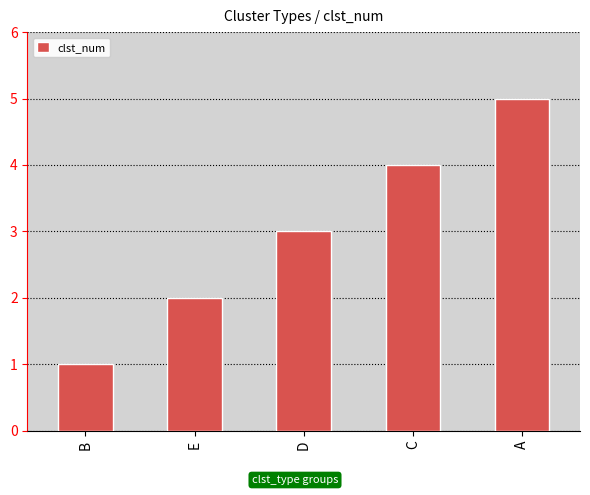

How many values are between 2 and 4?

3